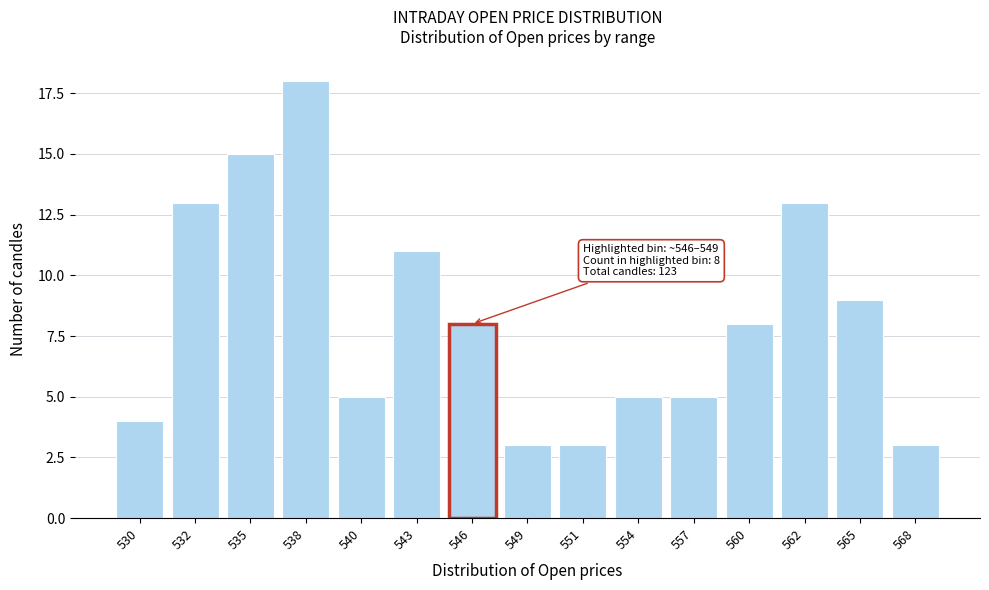

Reading right to left, list all the values displayed in this chart.

3	9	13	8	5	5	3	3	8	11	5	18	15	13	4